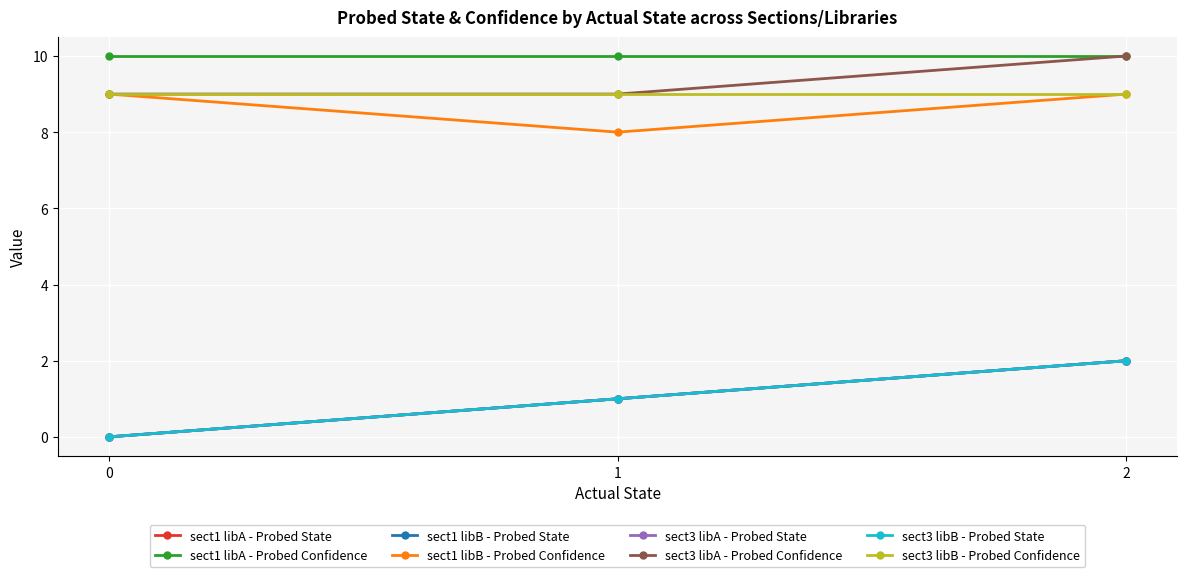

Is this an area chart (filled region under the line)?

No